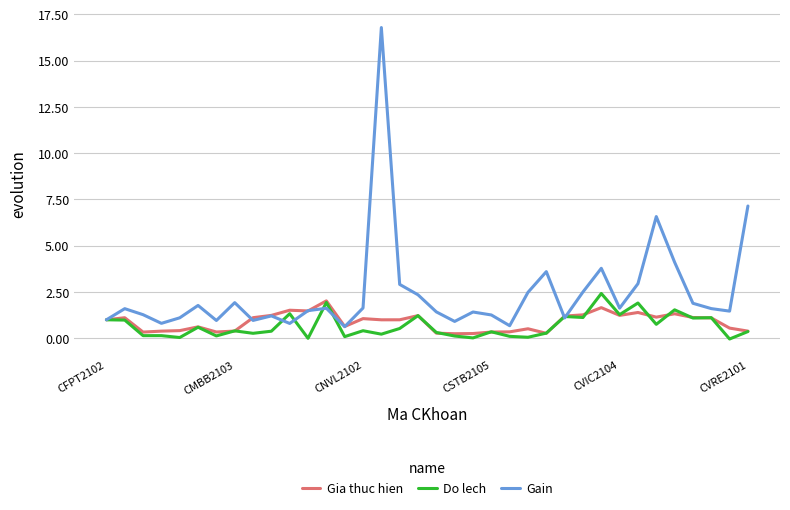

Which series has the largest total across all categories?

Gain